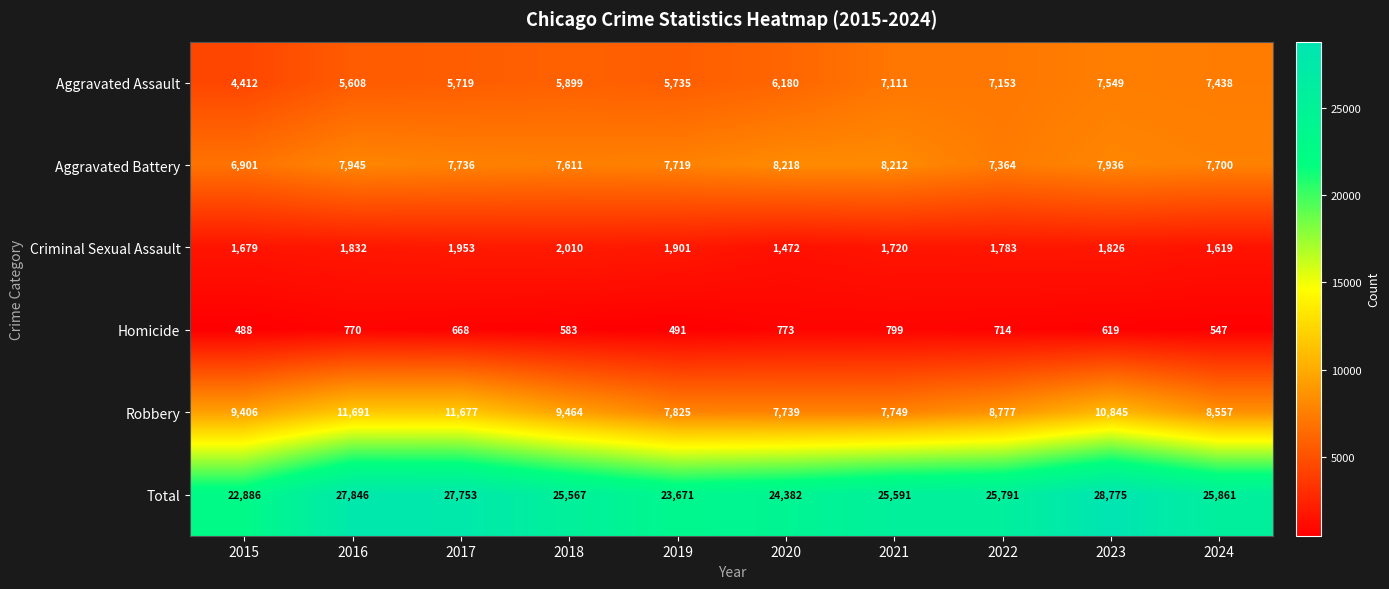

Where does the Criminal Sexual Assault series first go above 1826?

2016